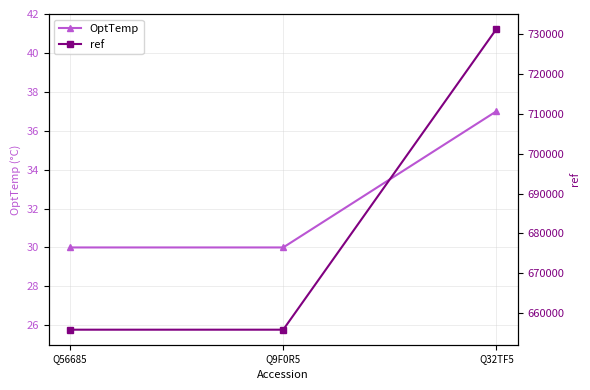

True or false: OptTemp has a value of 40 at Q9F0R5.

False